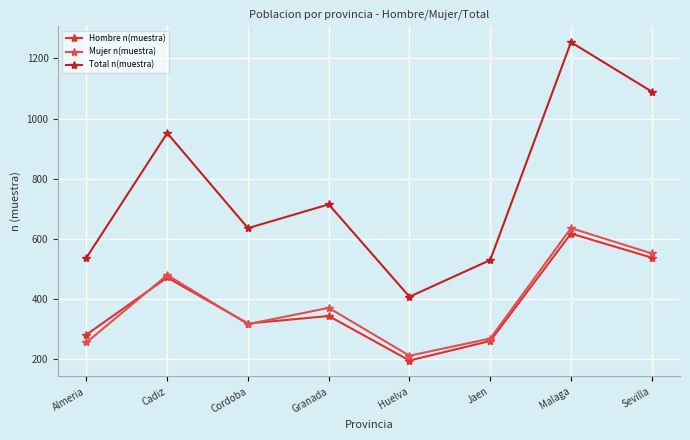

Is the value of Mujer n(muestra) at Cadiz greater than the value of Hombre n(muestra) at Sevilla?

No